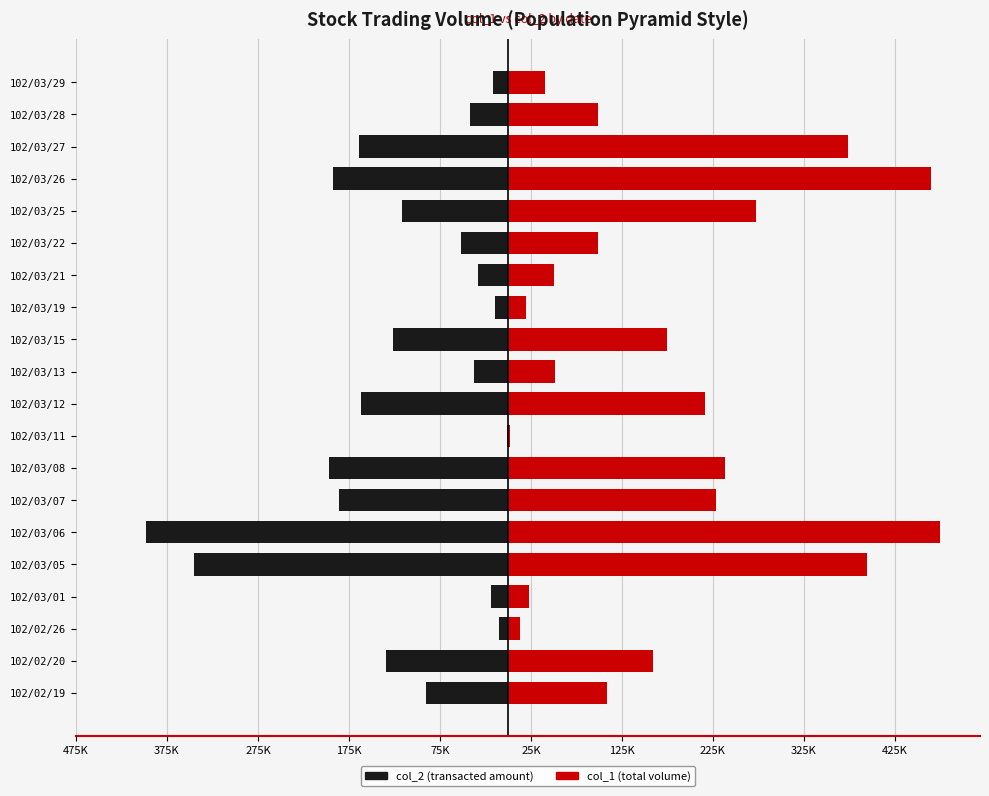

How many values in the col_2 (amount) series are below -90070?

10